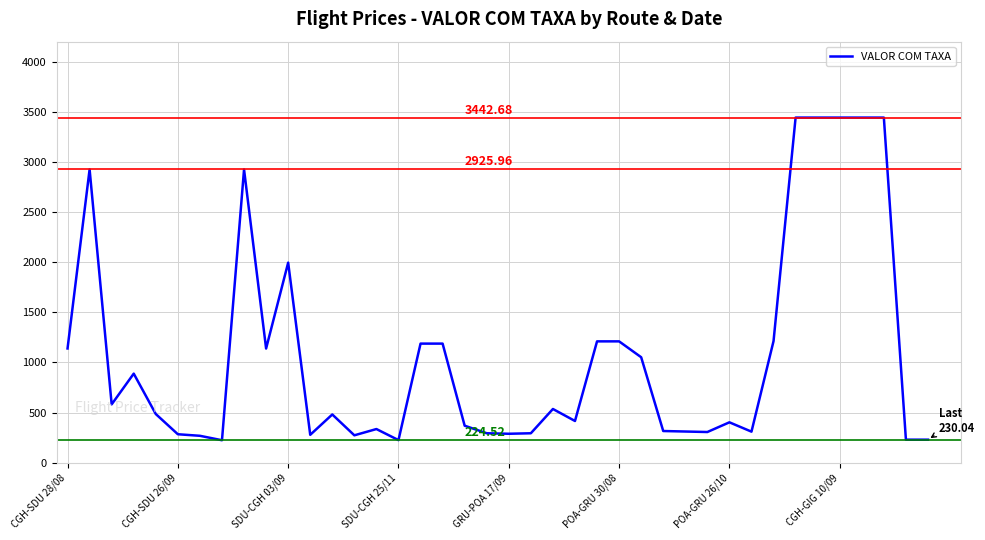

What is the difference between the maximum and minimum values?

3218.2